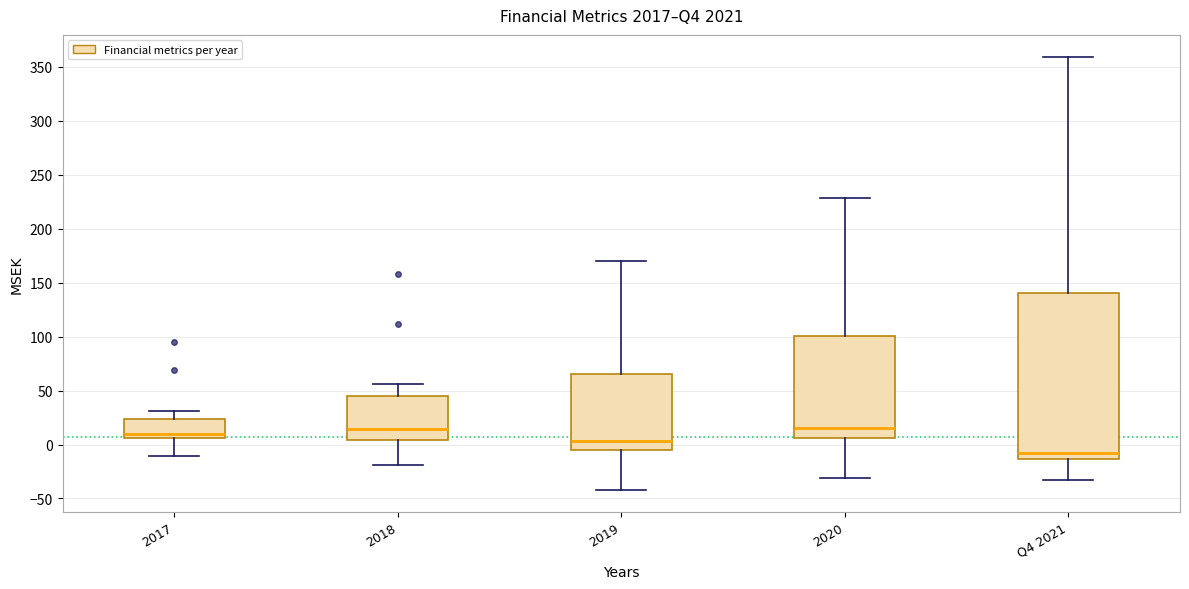

Which box has the lowest median line?

Q4 2021